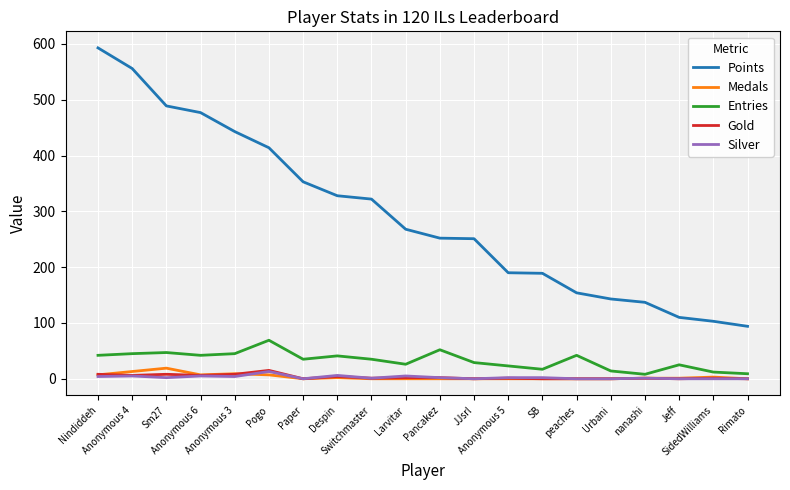

At how many categories does at least one series exceed 525?

2